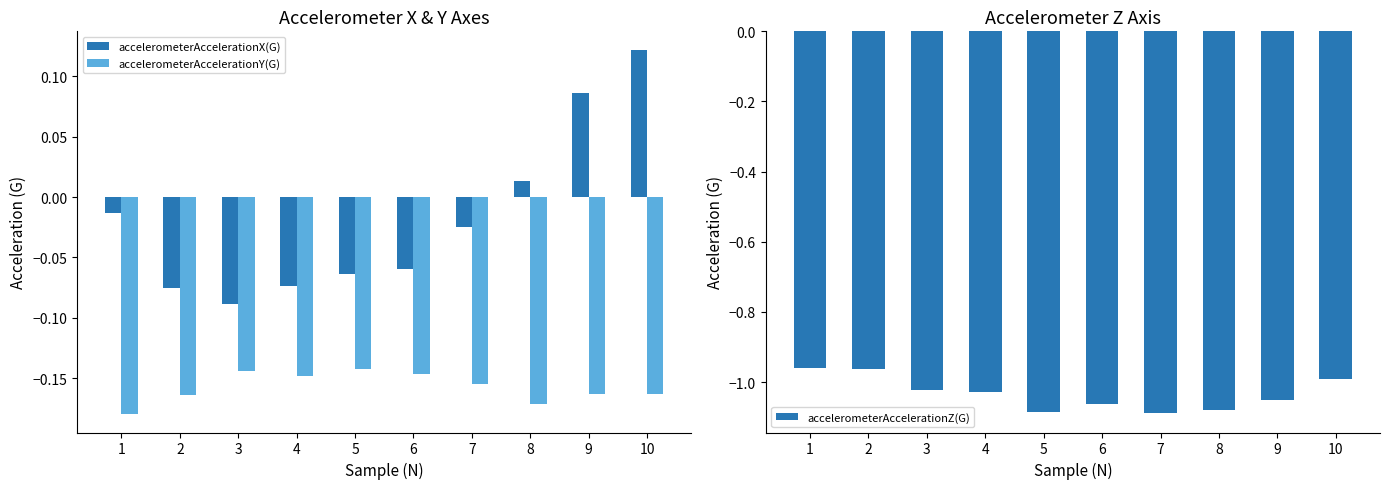

Which series has the largest total across all categories?

accelerometerAccelerationX(G)